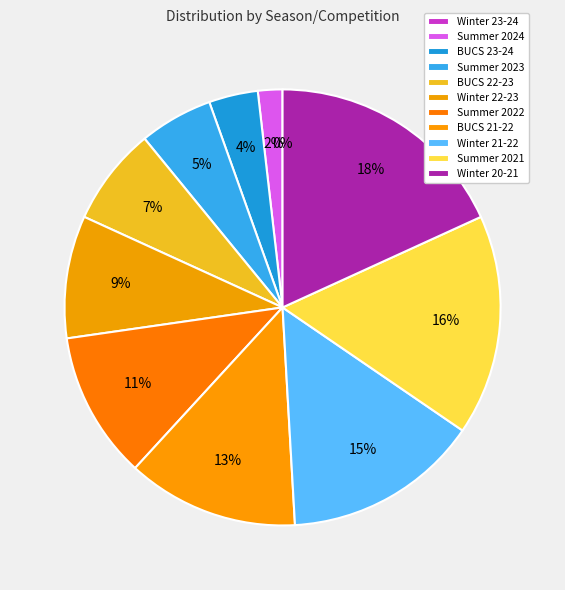

The Summer 2024 slice represents 2% of the pie. True or false?

True